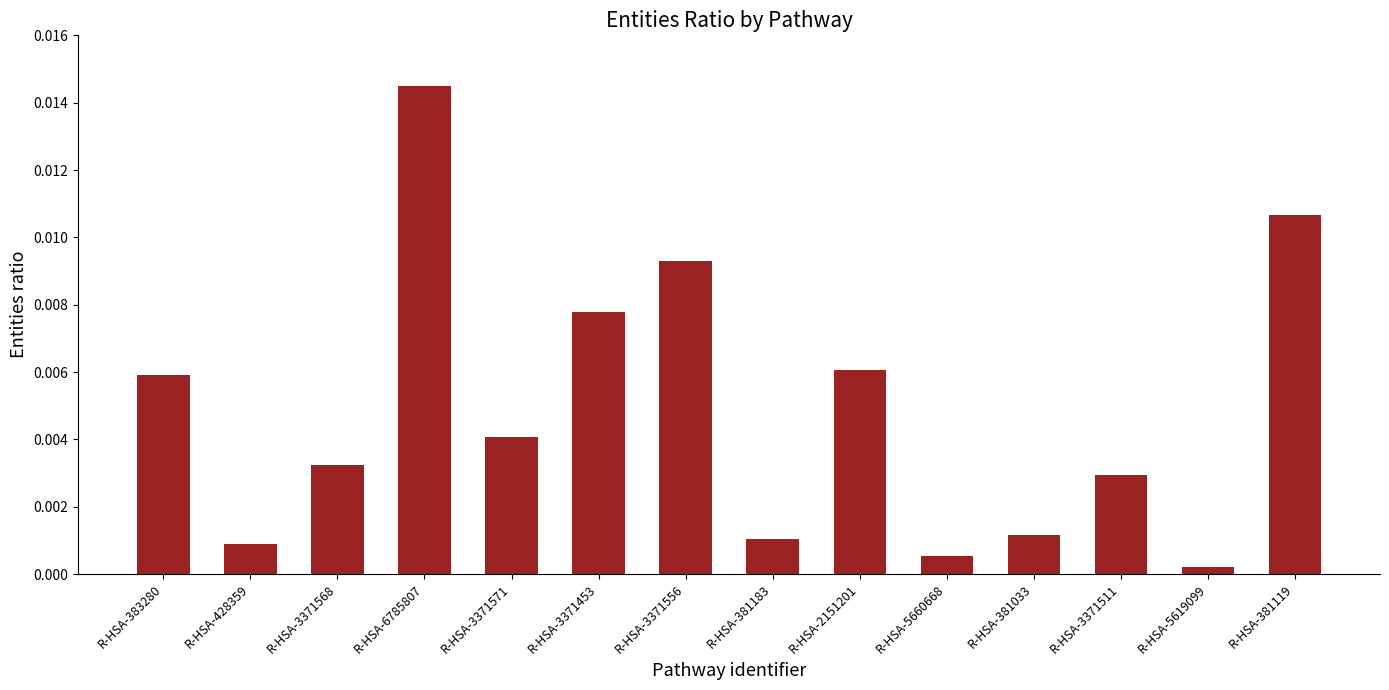

List the labels in order of value, smallest first.

R-HSA-5619099, R-HSA-5660668, R-HSA-428359, R-HSA-381183, R-HSA-381033, R-HSA-3371511, R-HSA-3371568, R-HSA-3371571, R-HSA-383280, R-HSA-2151201, R-HSA-3371453, R-HSA-3371556, R-HSA-381119, R-HSA-6785807